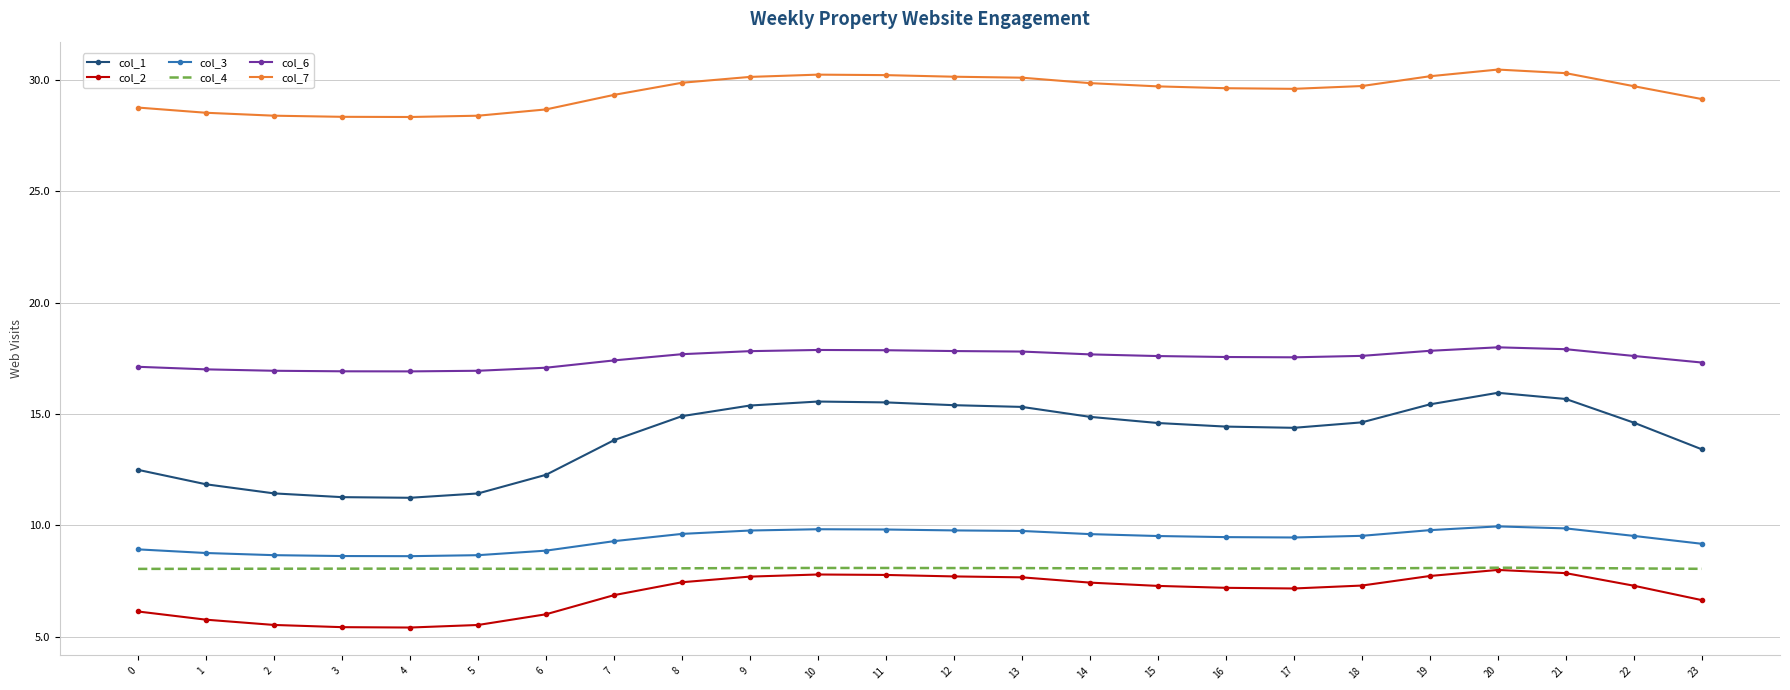

What is the spread (max minus min) of values at 5?

22.9